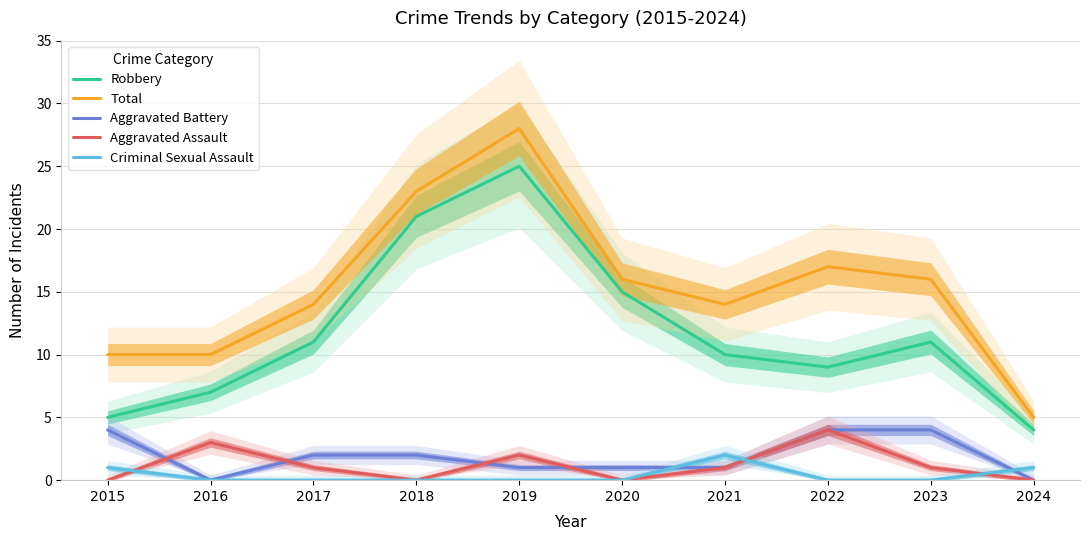

How many data points does each series have?

10